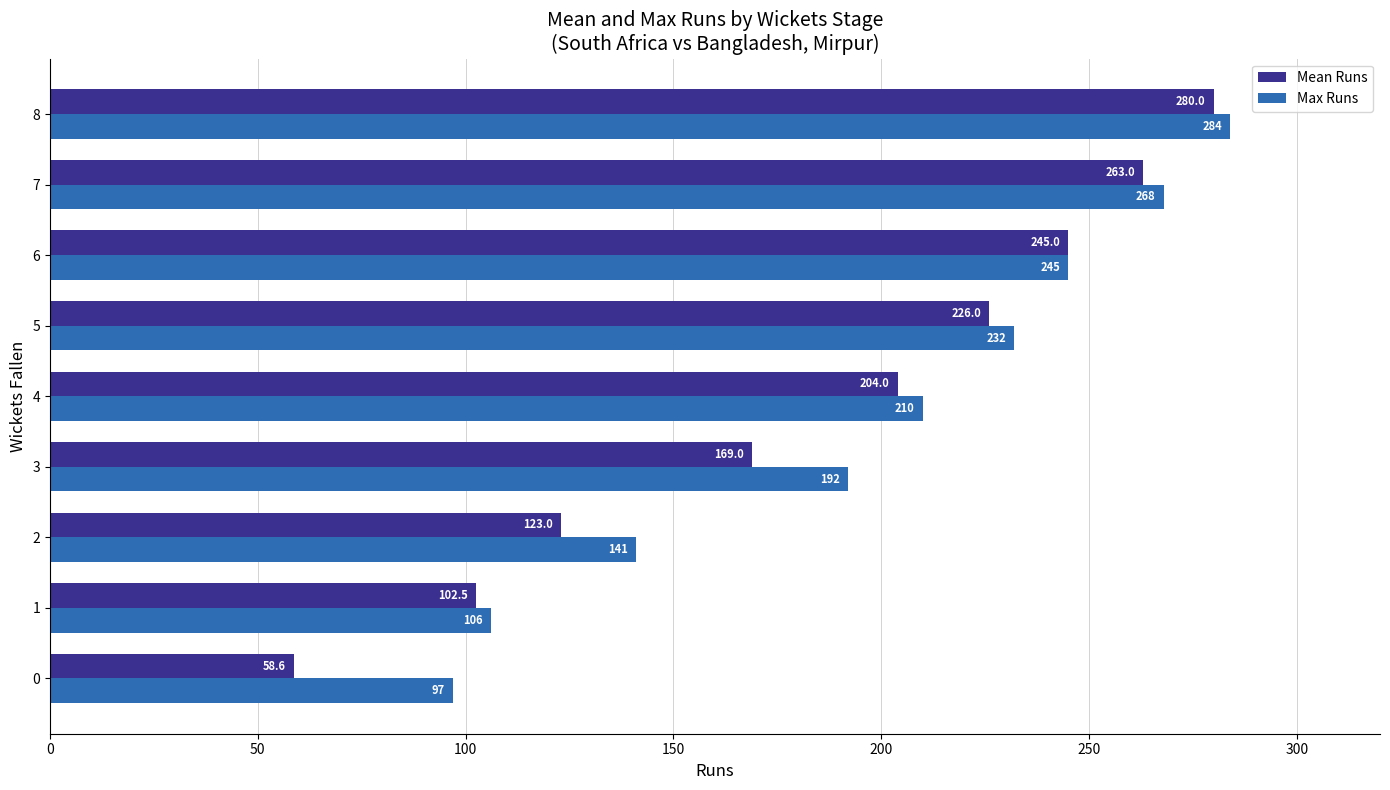

At which label is Mean Runs closest to 169?

3